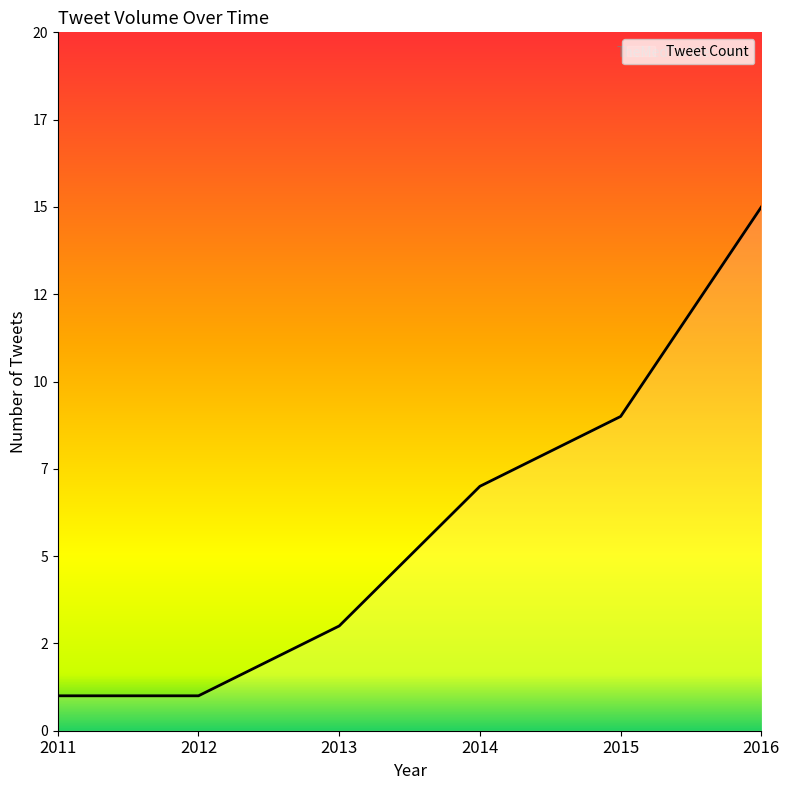

Reading right to left, list all the values displayed in this chart.

15	9	7	3	1	1